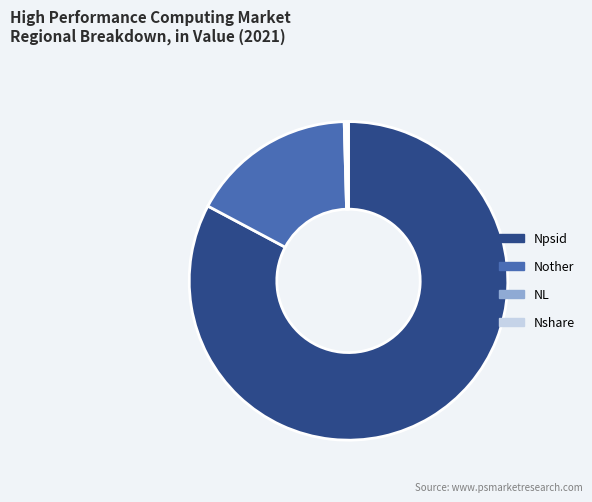

Is there any slice that represents more than half of the pie?

Yes